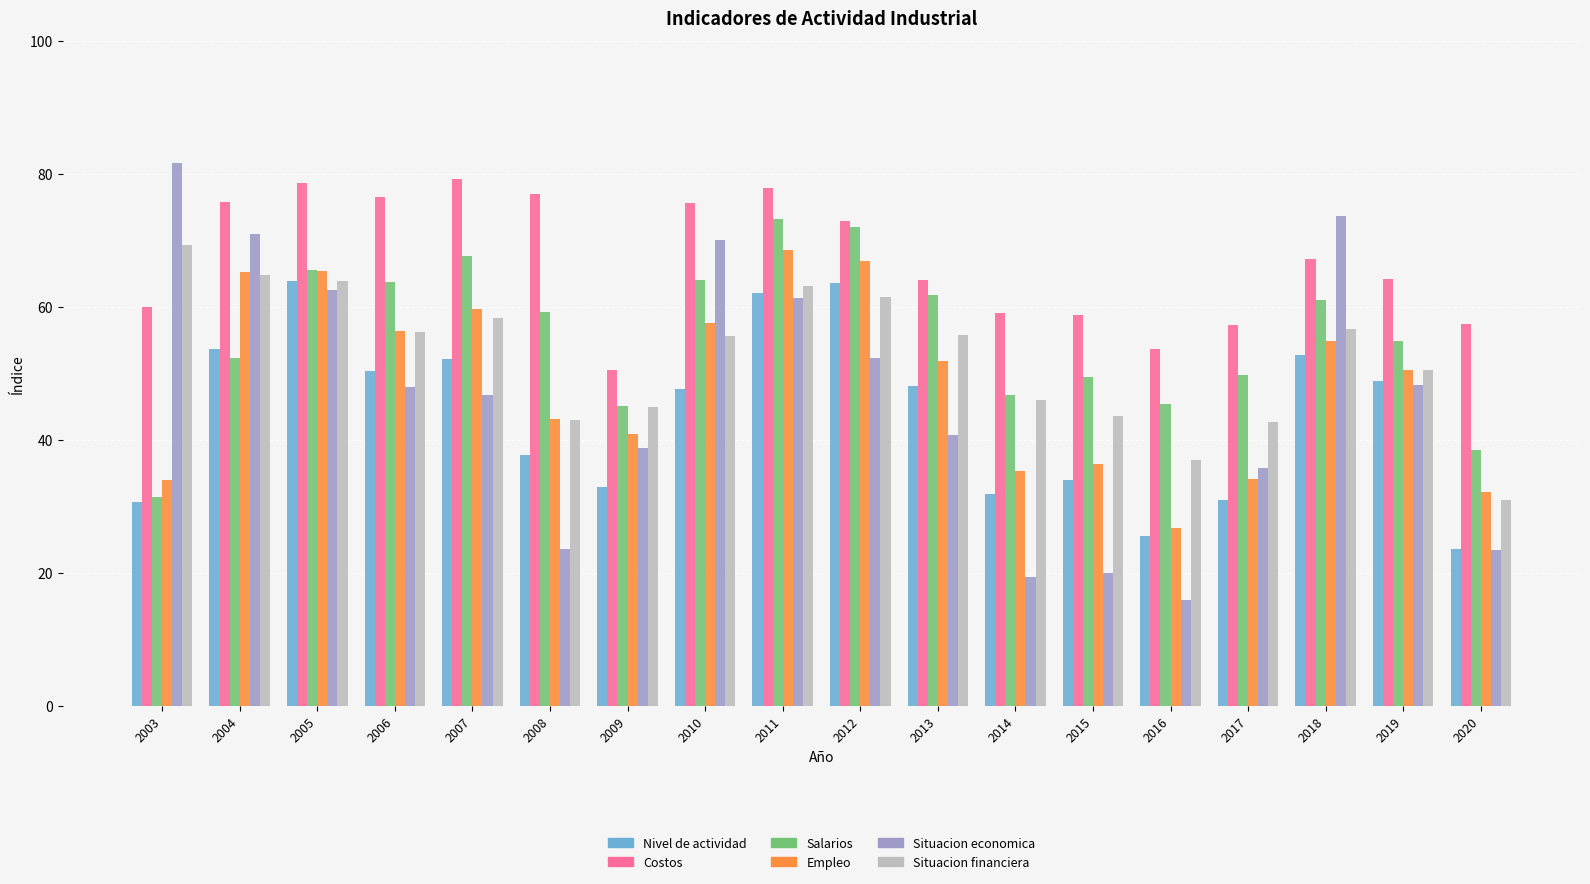

What is the spread (max minus min) of values at 2006?

28.5